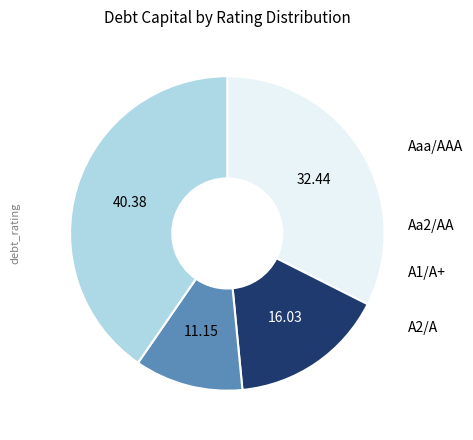

Is A1/A+ the majority of the pie?

No